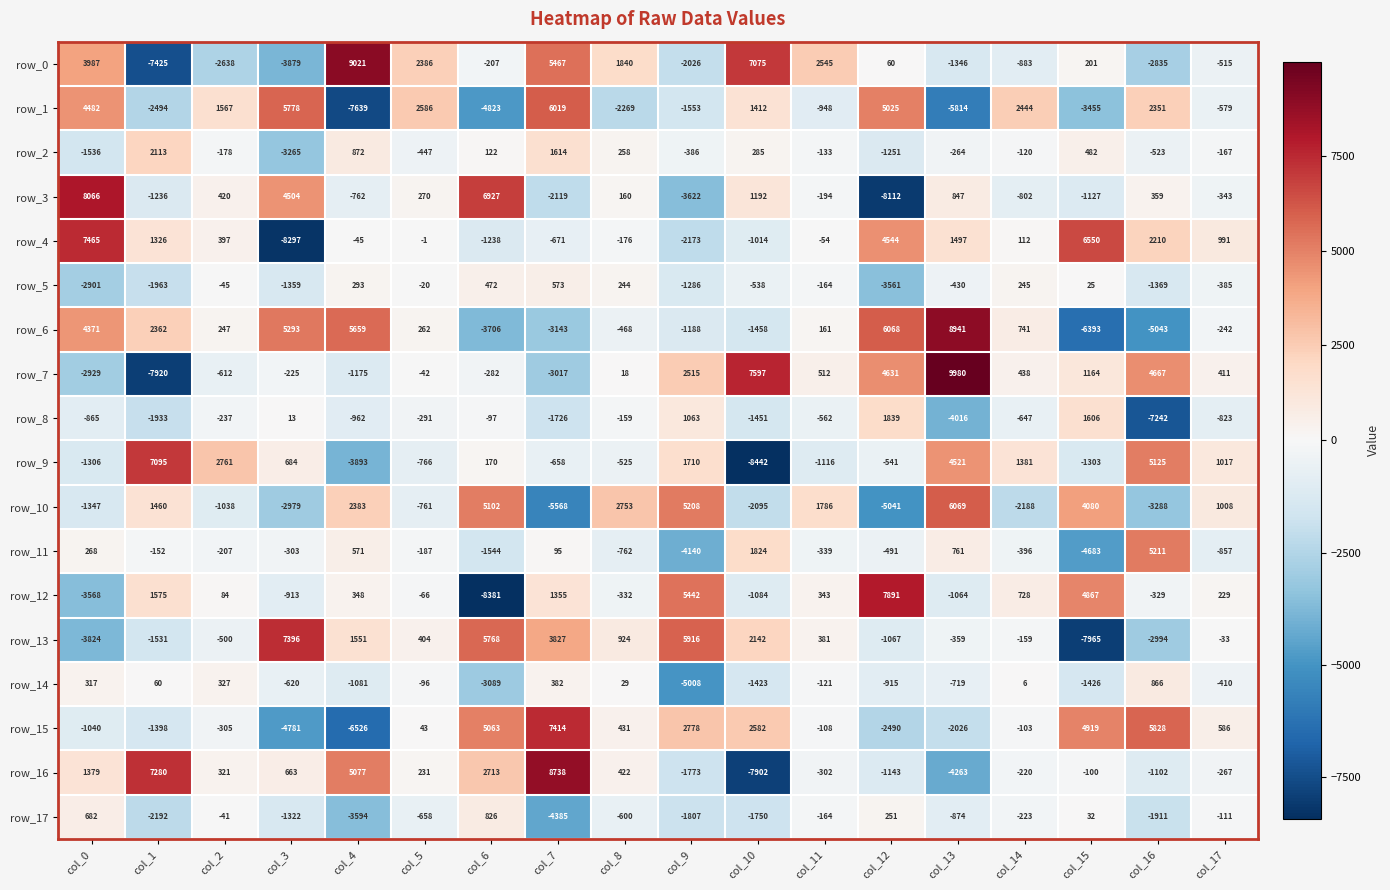

True or false: row_10 has a value of -3288 at col_16.

True